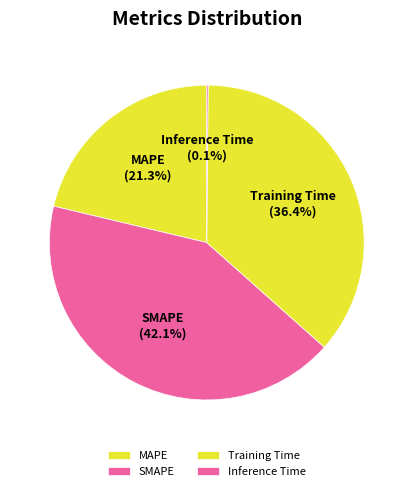

Does SMAPE represent more than half of the total?

No